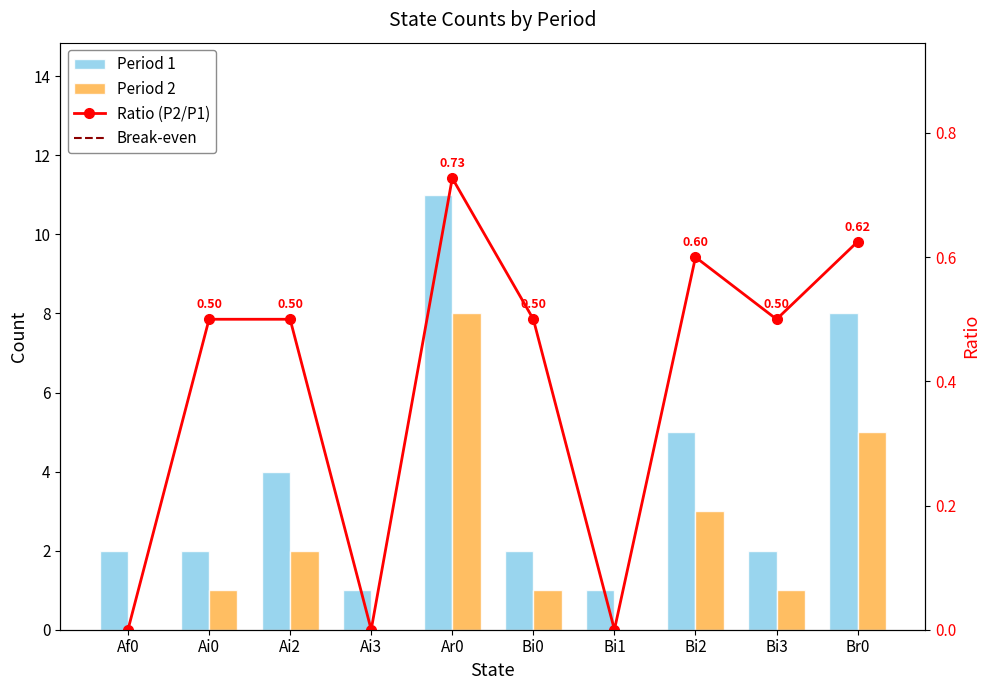

What is the value of the Period 2 bar at the 5th from the left?

8